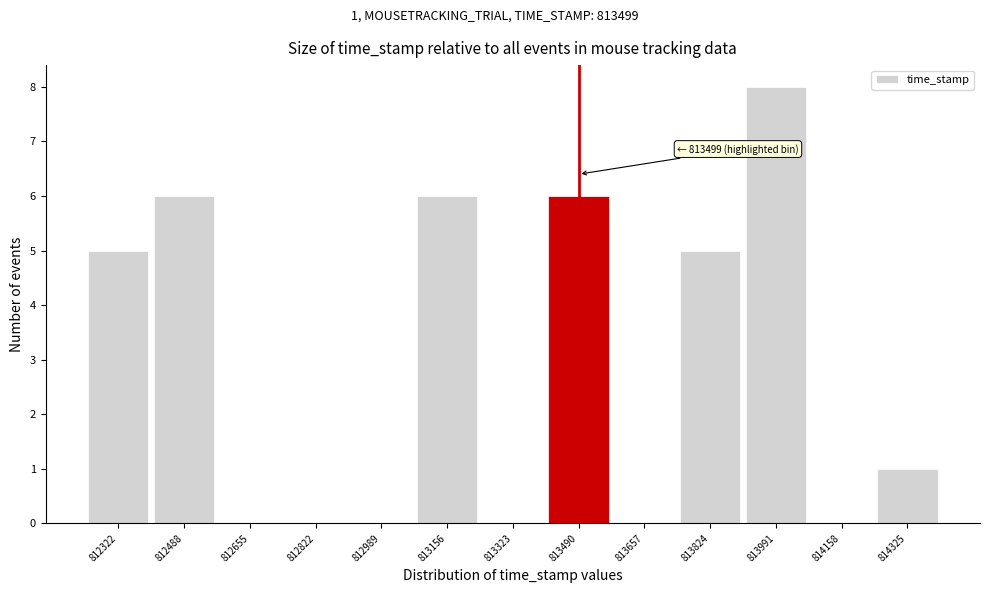

Reading left to right, list all the values displayed in this chart.

812322=5	812488=6	812655=0	812822=0	812989=0	813156=6	813323=0	813490=6	813657=0	813824=5	813991=8	814158=0	814325=1